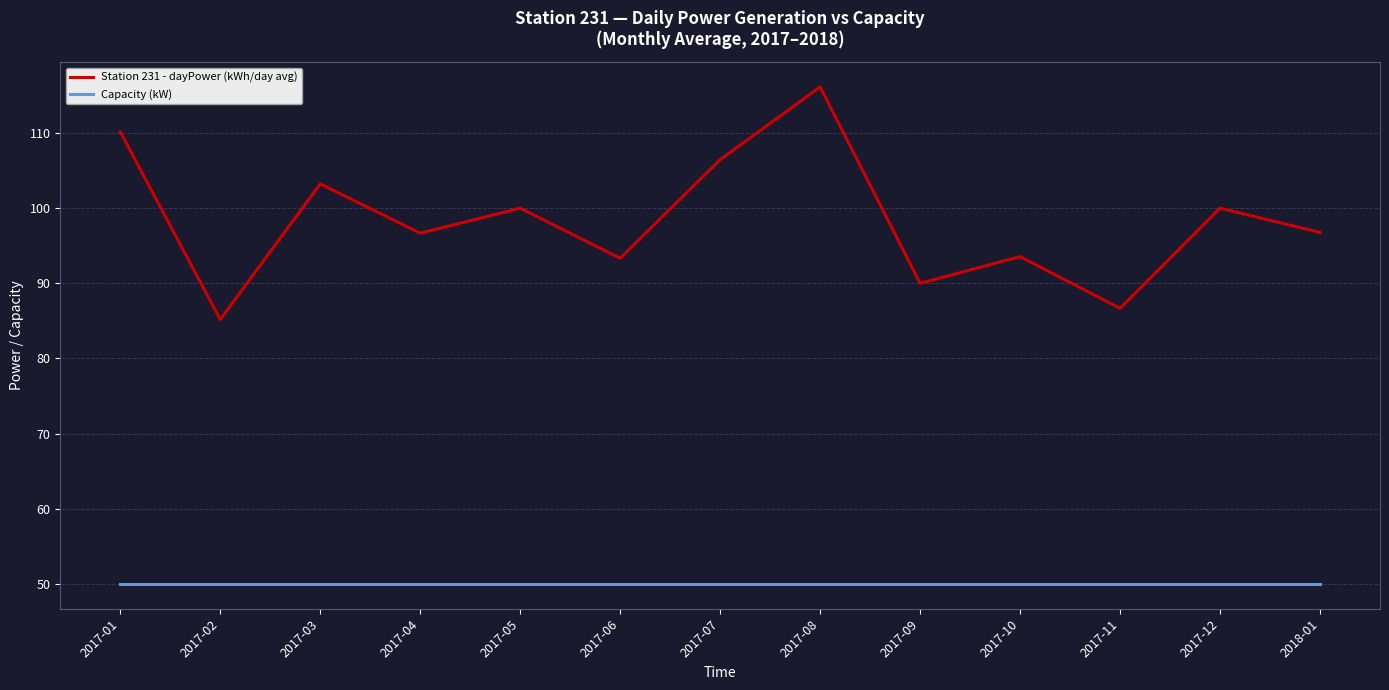

At which category does Station 231 - dayPower (kWh/day avg) reach its first local valley?

2017-02